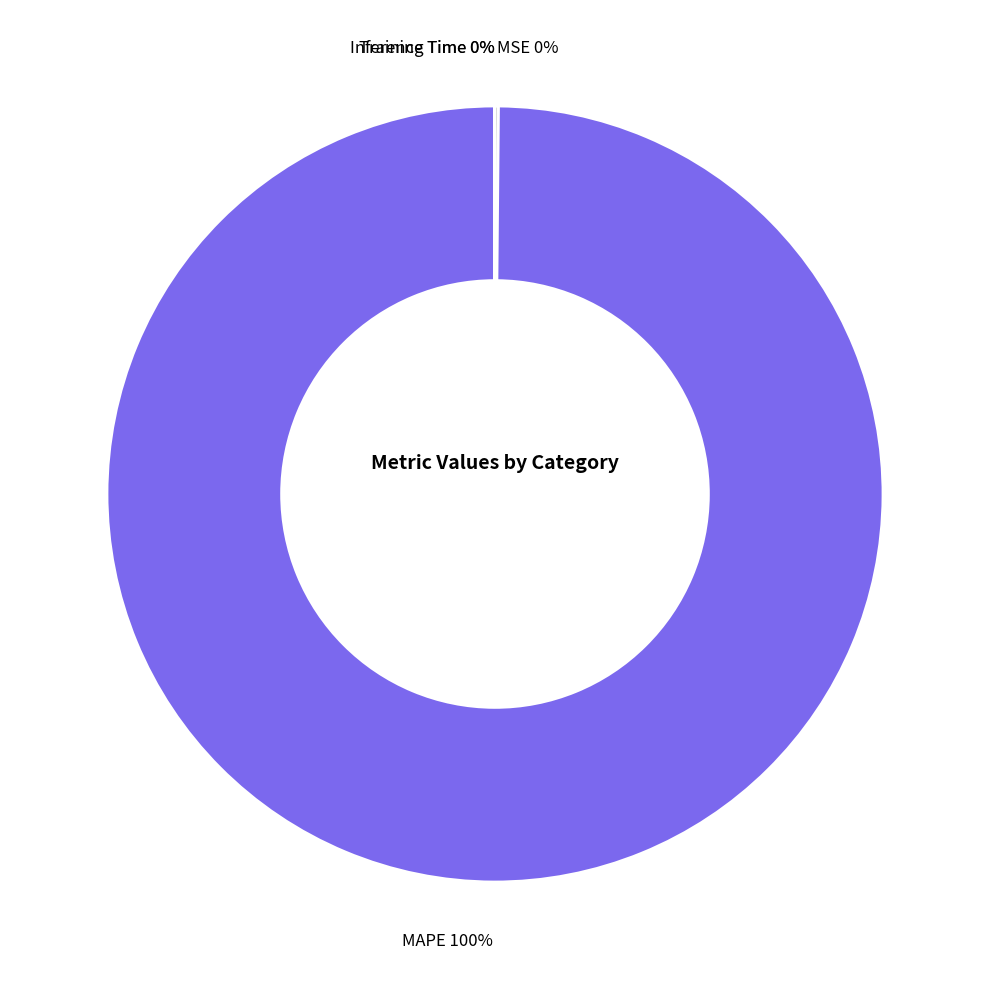

What is the largest slice in the pie chart?

MAPE